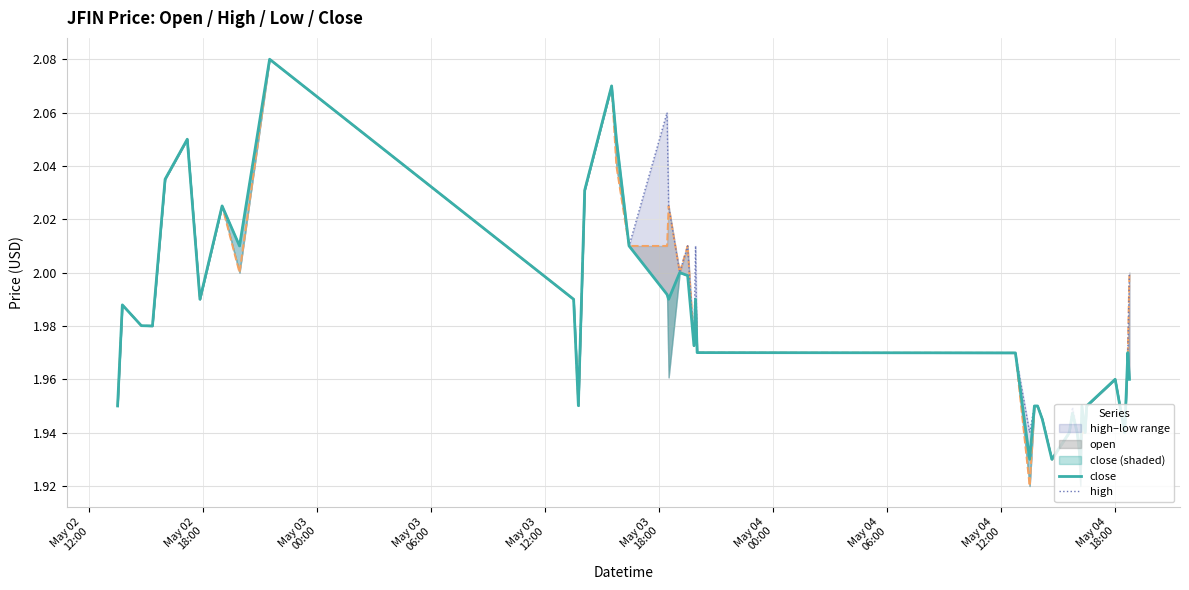

The close series shows 1.1 at 28. True or false?

False